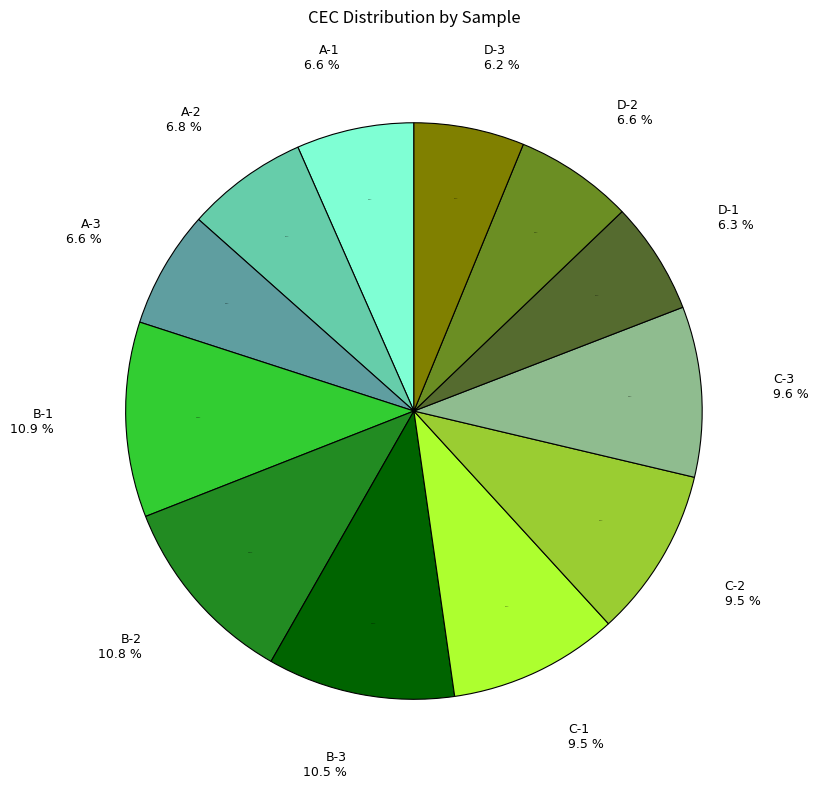

Is D-2 the majority of the pie?

No